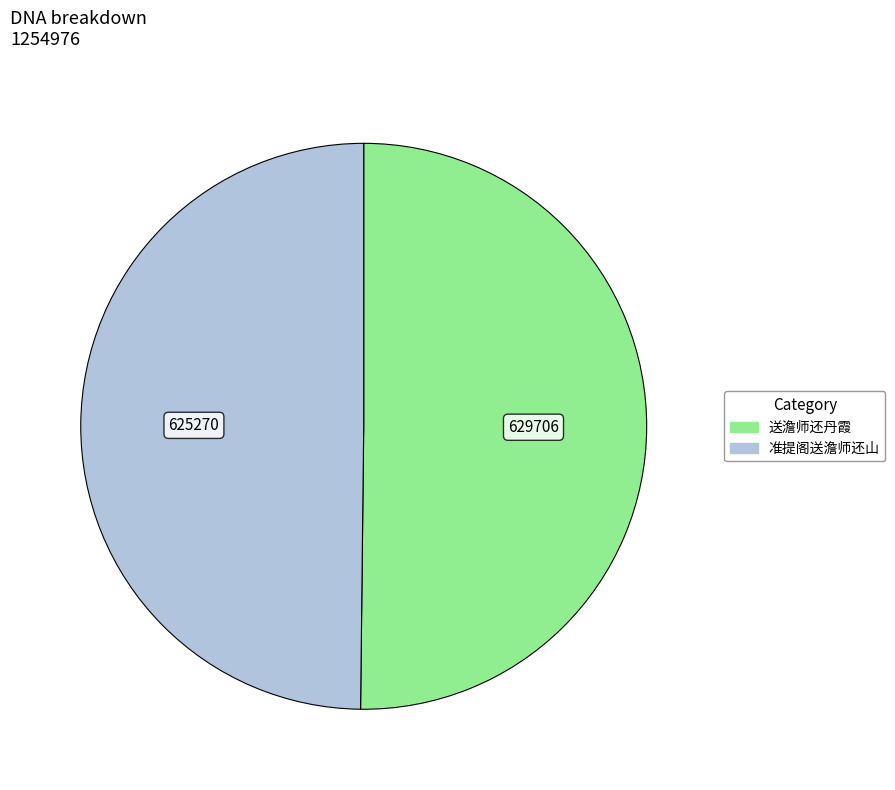

Is it true that 送澹师还丹霞 is 63% of the pie?

False